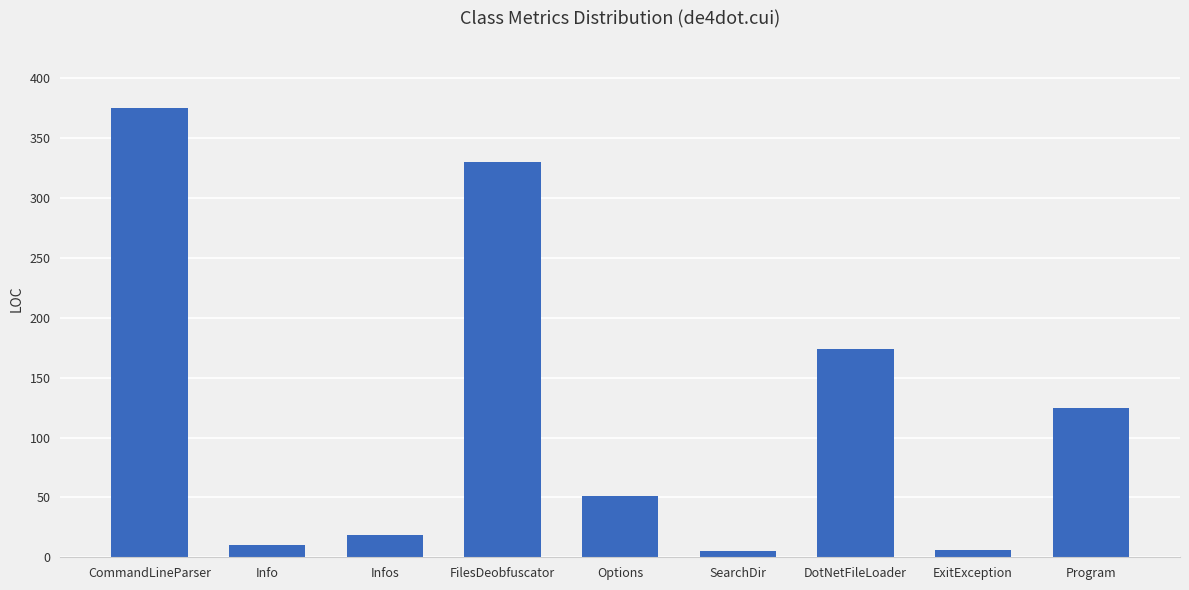

Is it true that the value at FilesDeobfuscator is 330?

True